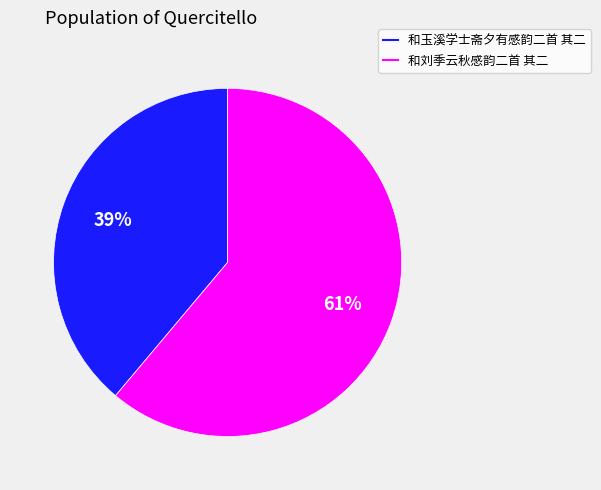

Is it true that 和玉溪学士斋夕有感韵二首 其二 is 48% of the pie?

False